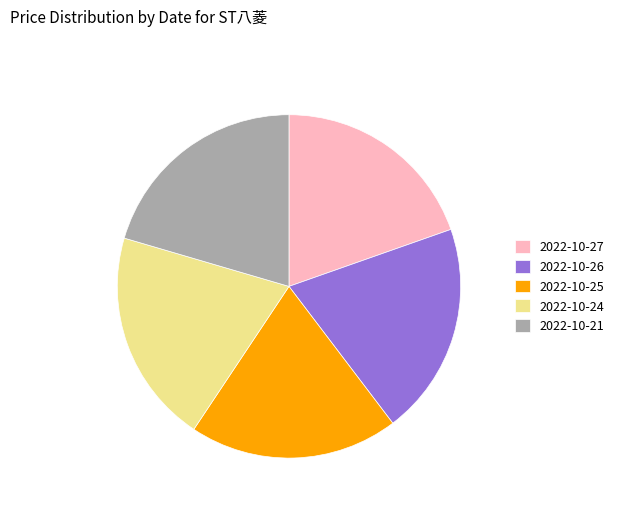

Is it true that 2022-10-26 is 28% of the pie?

False